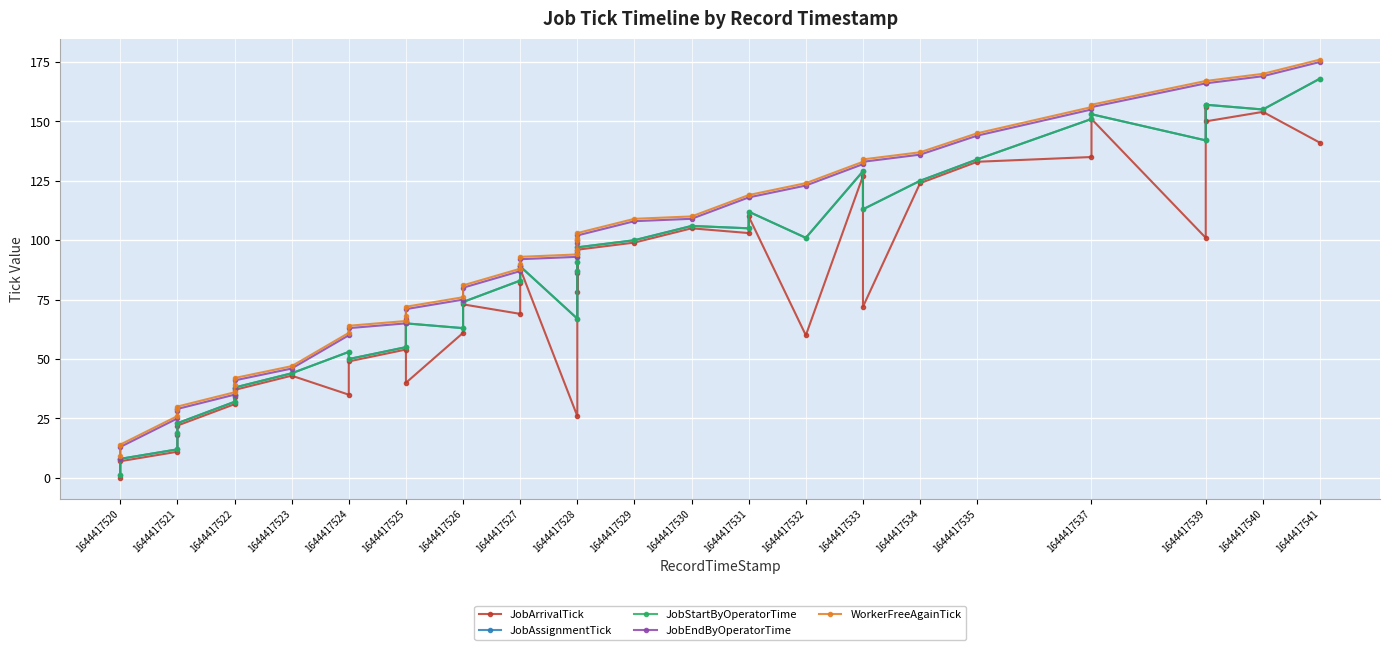

Rank the series at 1644417540 from lowest to highest value.

JobArrivalTick, JobAssignmentTick, JobStartByOperatorTime, JobEndByOperatorTime, WorkerFreeAgainTick